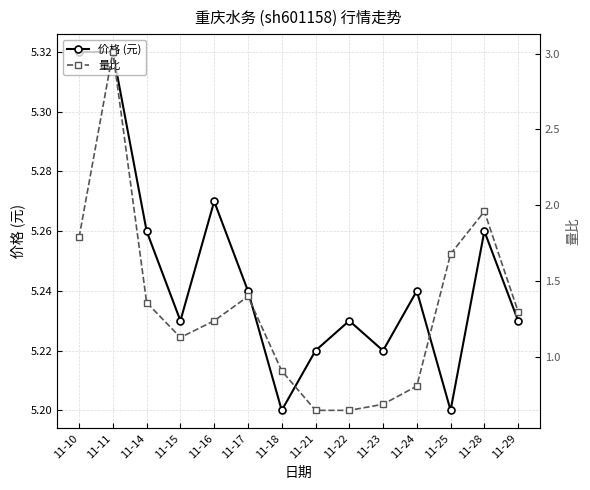

What is the value of the 量比 point at the 1st from the left?

1.8